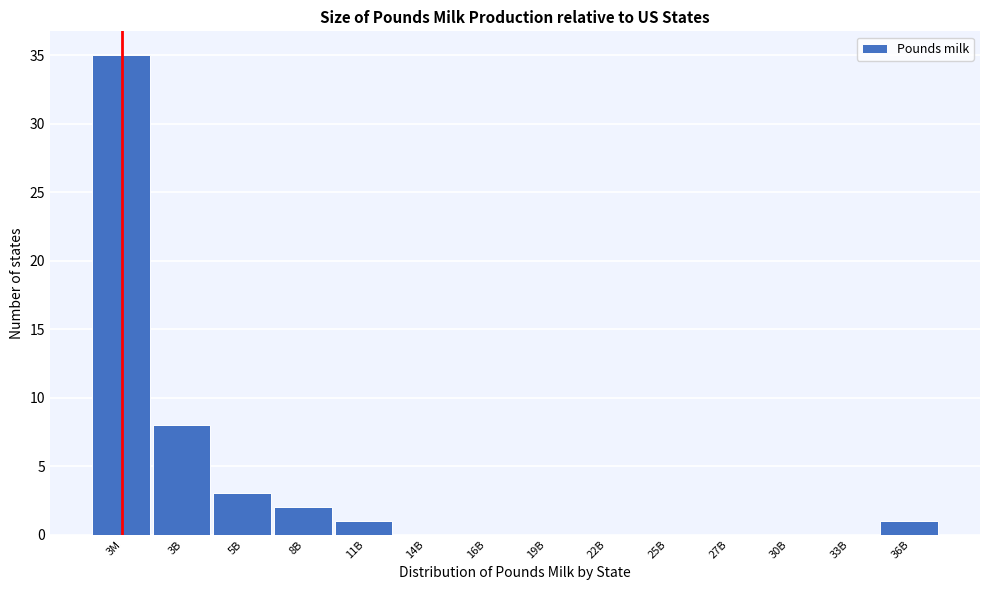

Reading left to right, what are all the values shown in this chart?

3M=35	3B=8	5B=3	8B=2	11B=1	14B=0	16B=0	19B=0	22B=0	25B=0	27B=0	30B=0	33B=0	36B=1